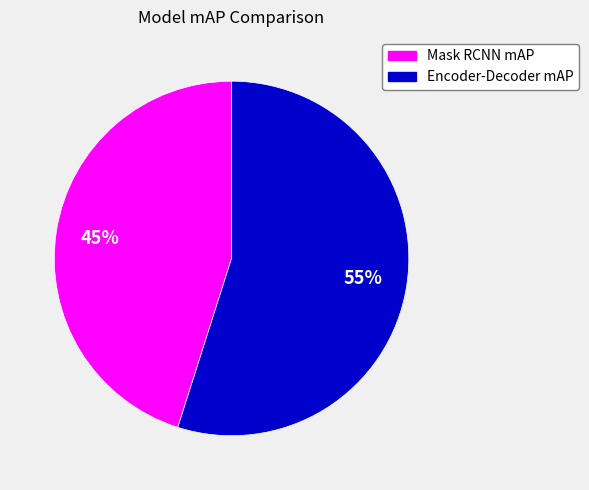

Which slice represents more than half of the pie?

Encoder-Decoder mAP